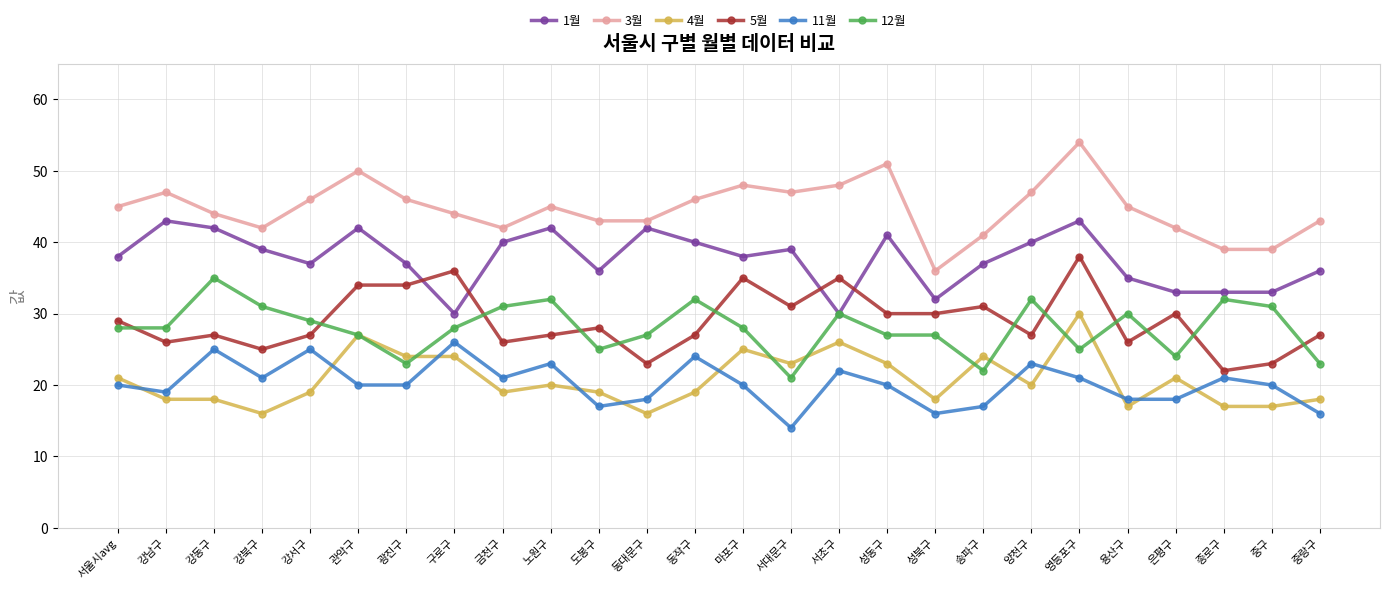

Is it true that 1월 equals 41 at 성동구?

True